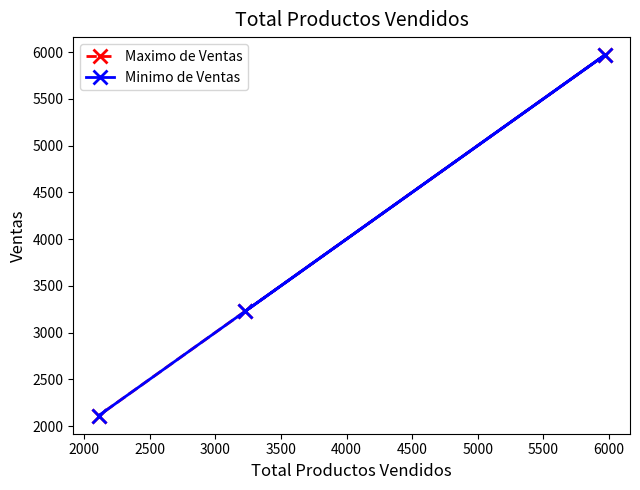

How many lines are shown in the chart?

2